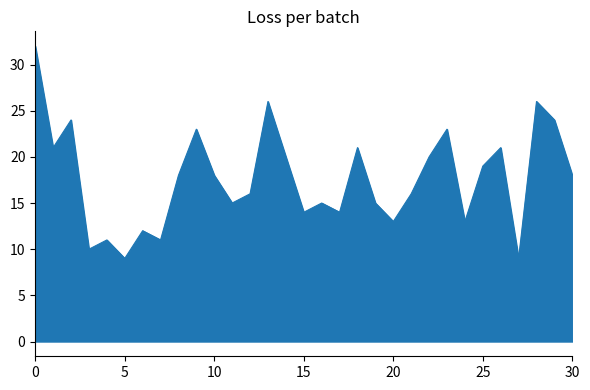

What is the smallest value displayed?

9